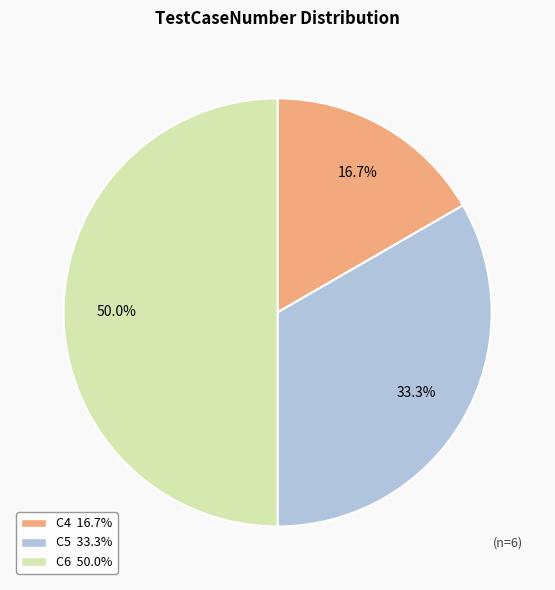

What is the smallest slice in the pie chart?

C4